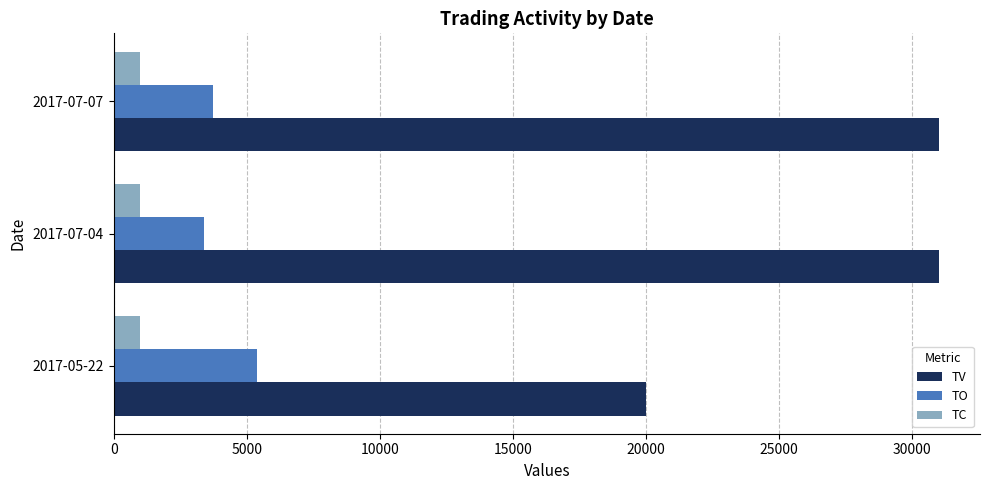

What is the sum of all TC values?

3000